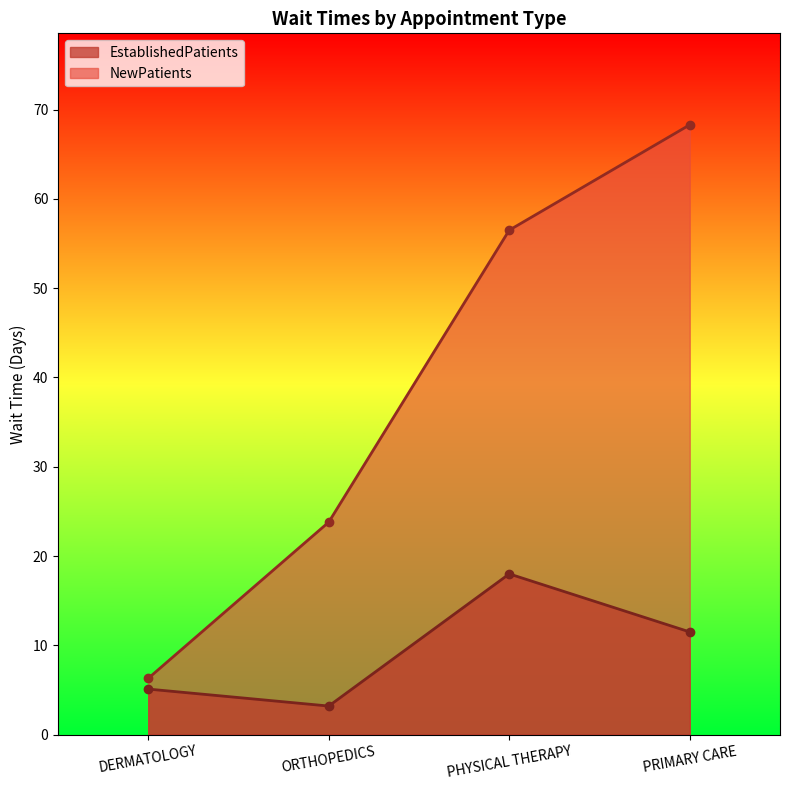

The EstablishedPatients series shows 11.5 at PRIMARY CARE. True or false?

True